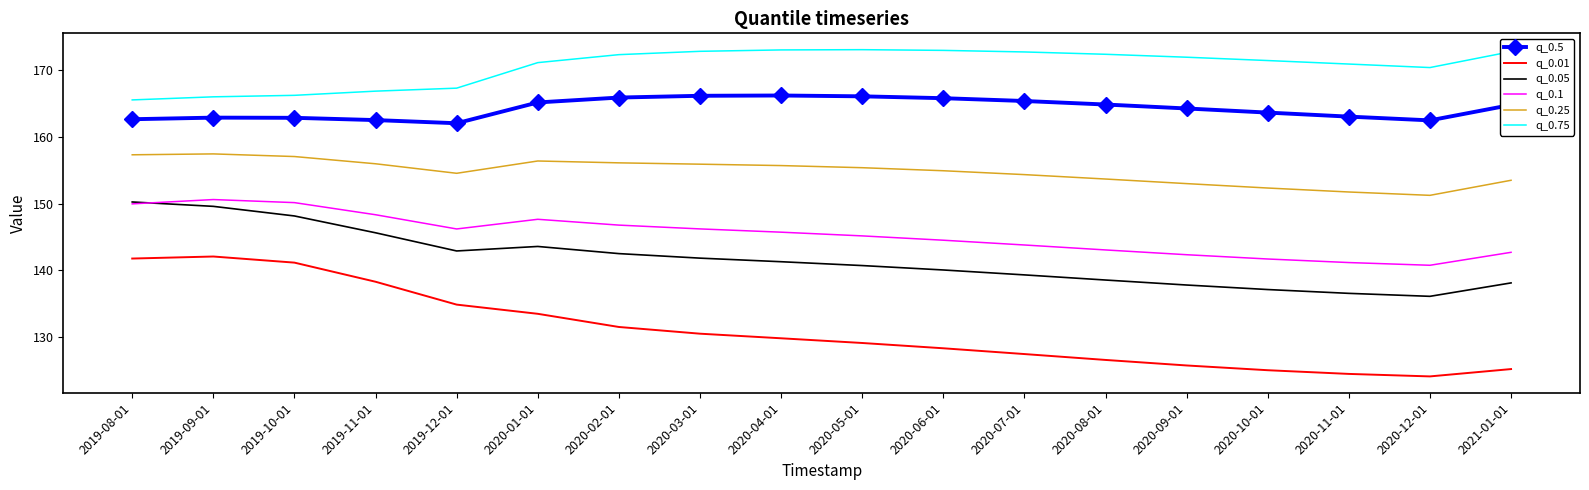

The q_0.1 series shows 257.6 at 2019-12-01. True or false?

False